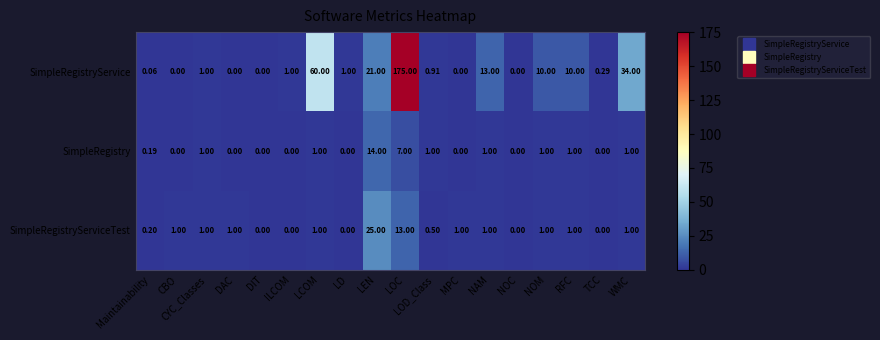

Which category has the highest value in the SimpleRegistry series?

LEN